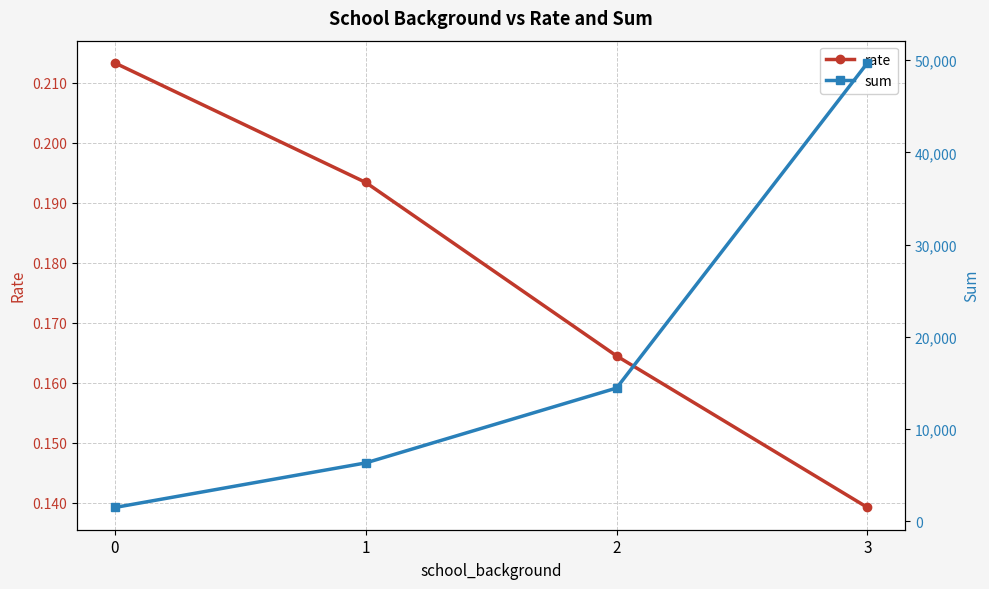

What is the value of the rate point at the 2nd from the left?

0.2